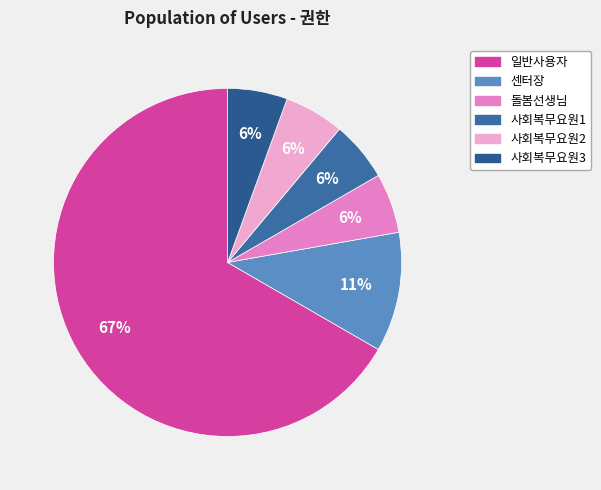

True or false: 사회복무요원2 accounts for 1% of the total.

False